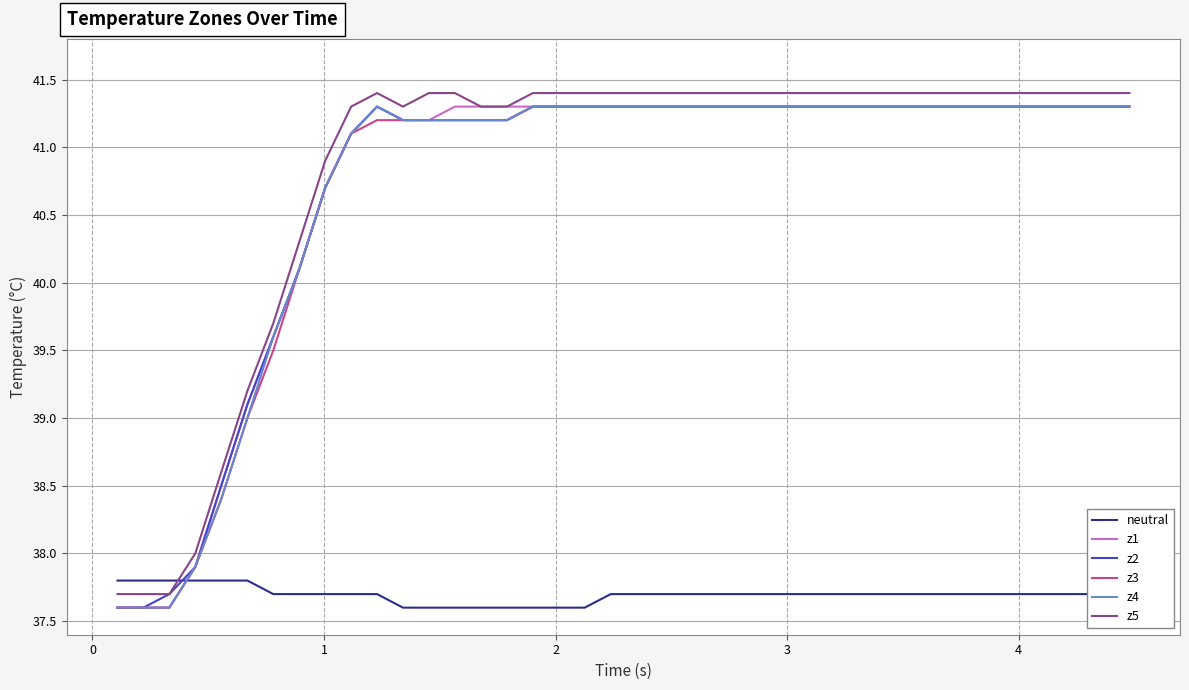

How many times do z4 and neutral cross each other?

1